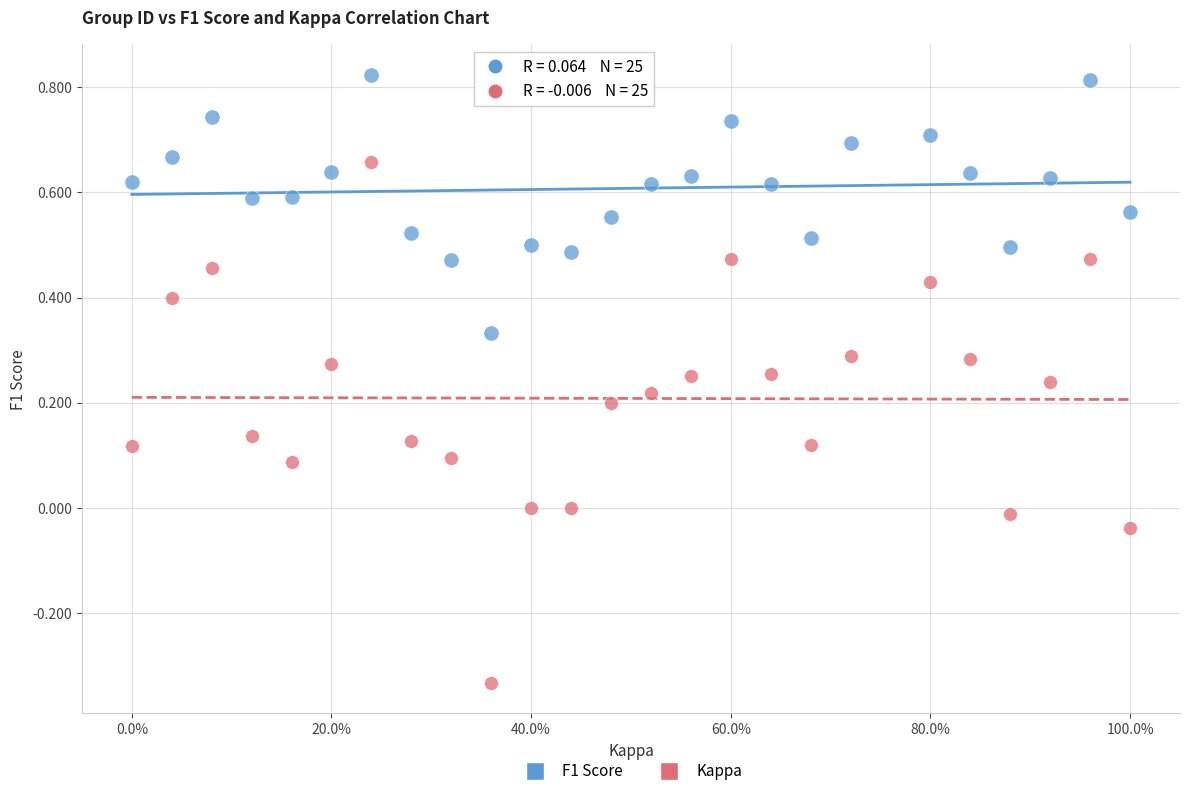

Which series has the largest Y range (max minus min)?

Kappa